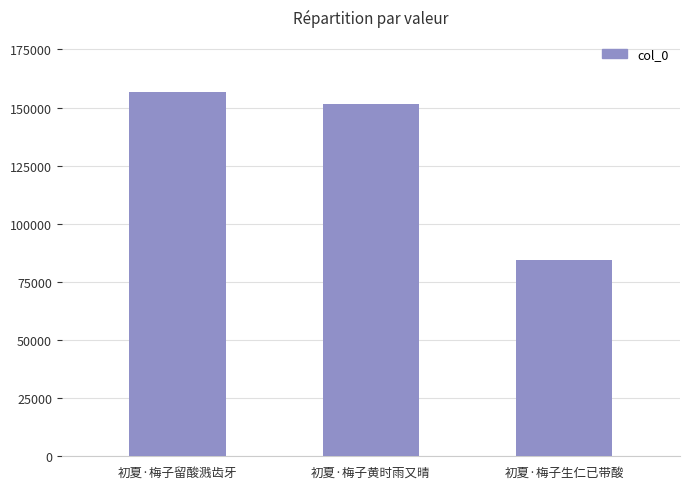

Approximately how many times larger is the value at 初夏·梅子黄时雨又晴 compared to 初夏·梅子生仁已带酸?

1.8